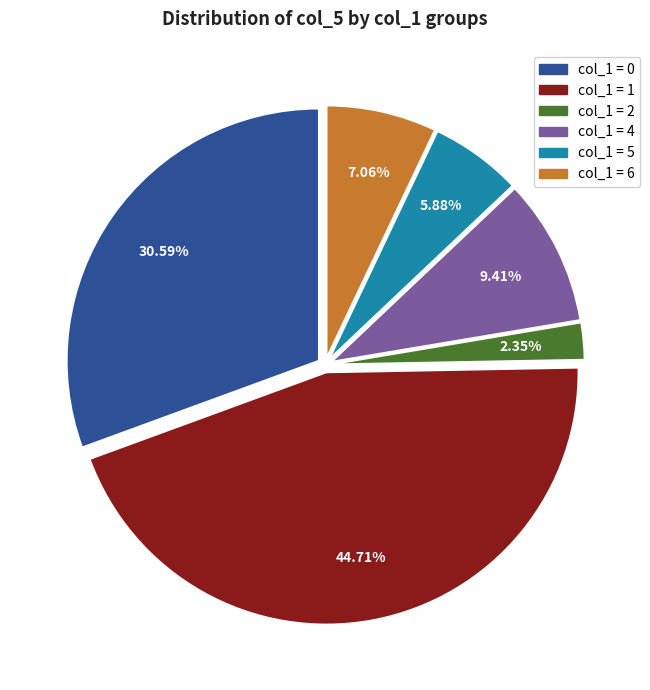

How many slices are in this pie chart?

6